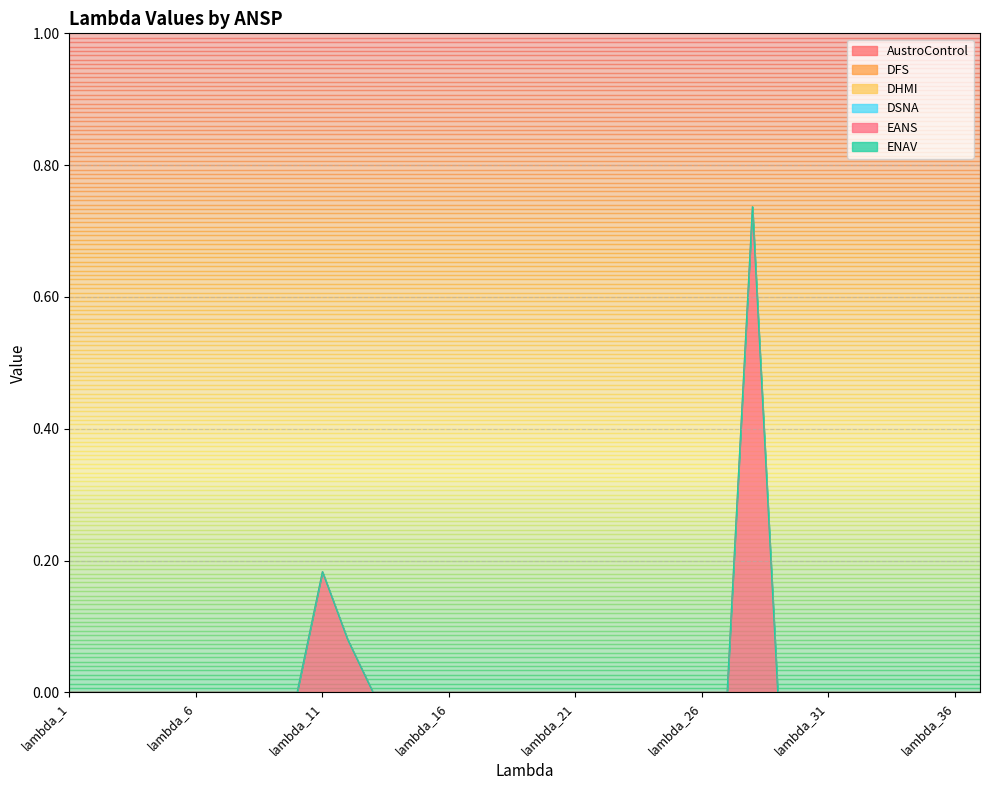

Count the number of data series in this chart.

6